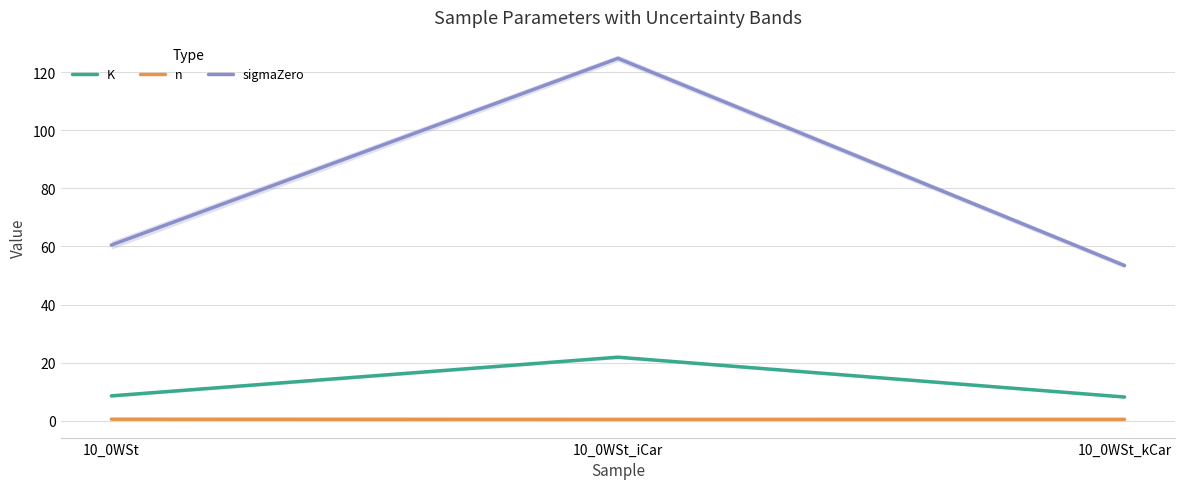

What value does the sigmaZero series have at 10_0WSt_iCar?

124.8